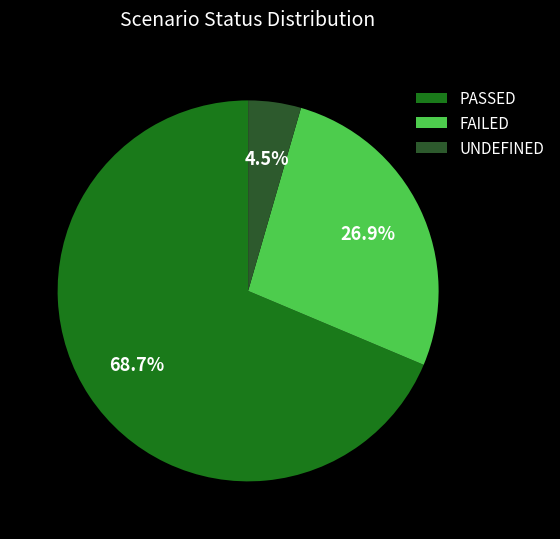

How many segments does this pie chart have?

3